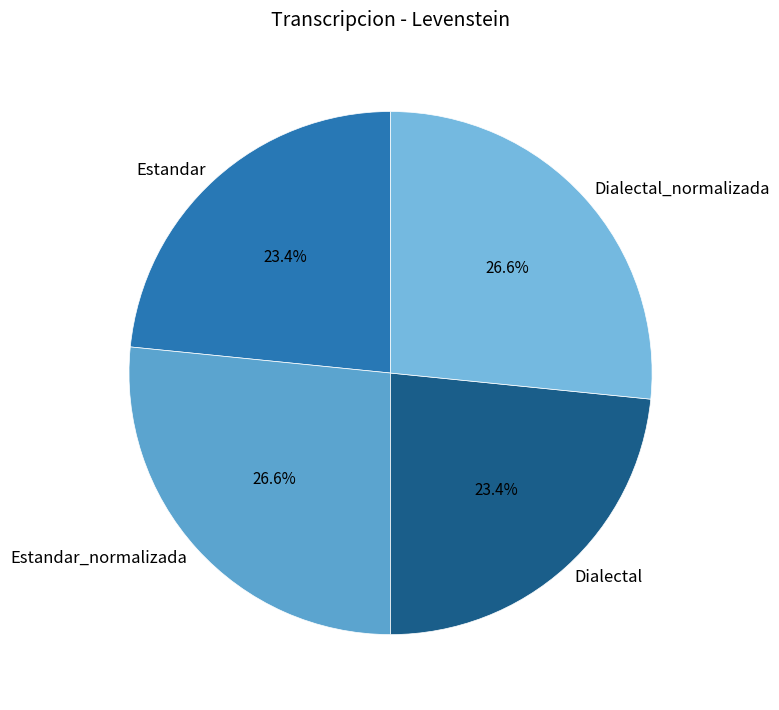

Combined, what portion of the pie is Estandar_normalizada and Estandar?

50.0%